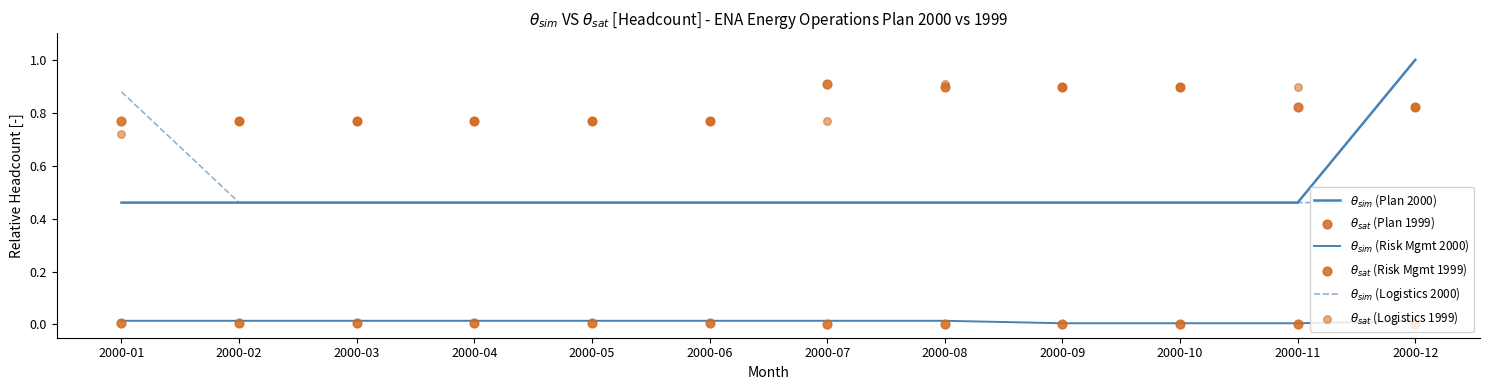

Which series reaches the minimum Y coordinate?

$\theta_{sat}$ (Risk Mgmt 1999)